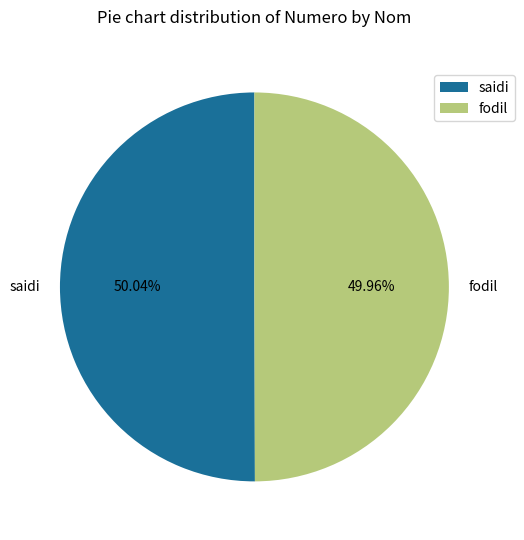

Combined, do fodil and saidi account for over 50%?

Yes